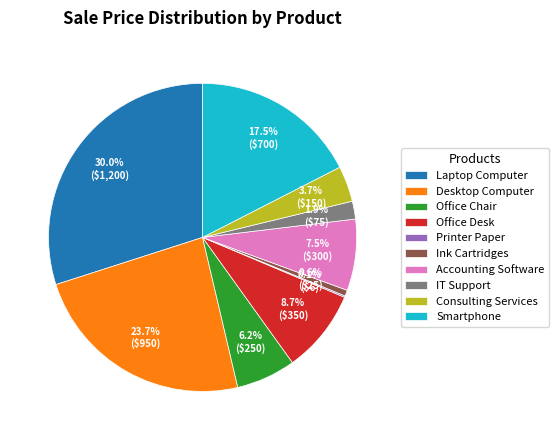

Which category has the biggest portion of the pie?

Laptop Computer